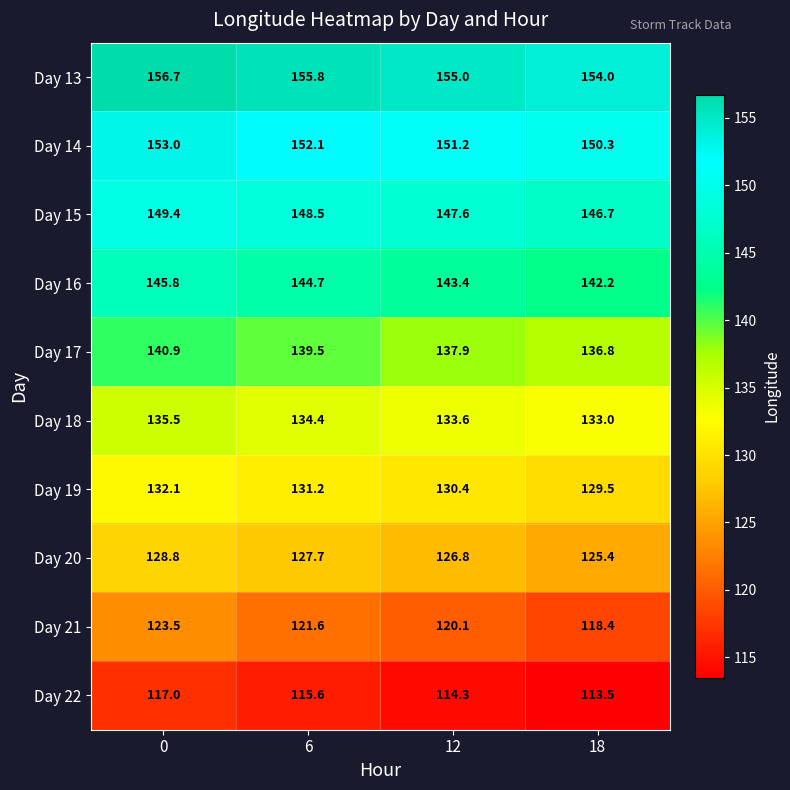

What is the approximate value of Day 21 at 6?

121.6